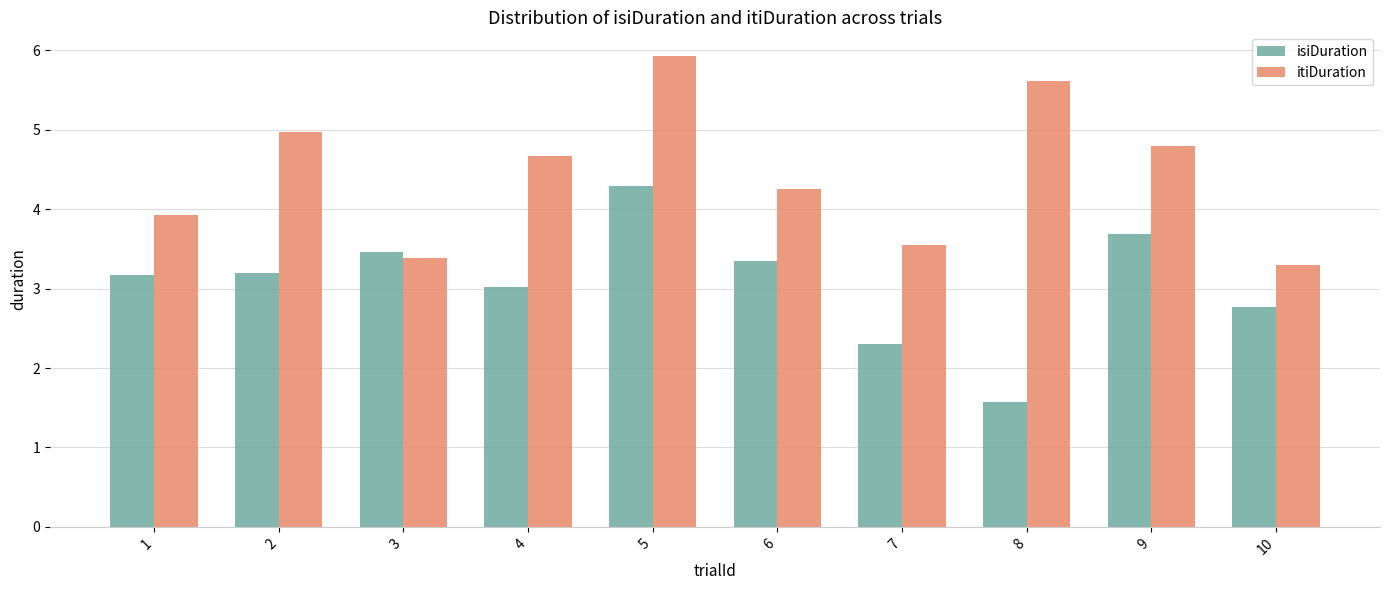

How many bars are there in each group?

2